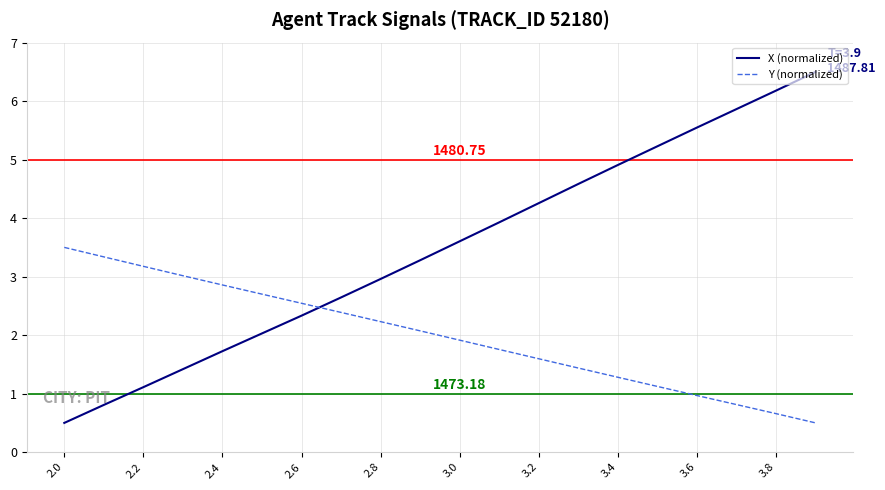

Which series has the largest total across all categories?

X (normalized)